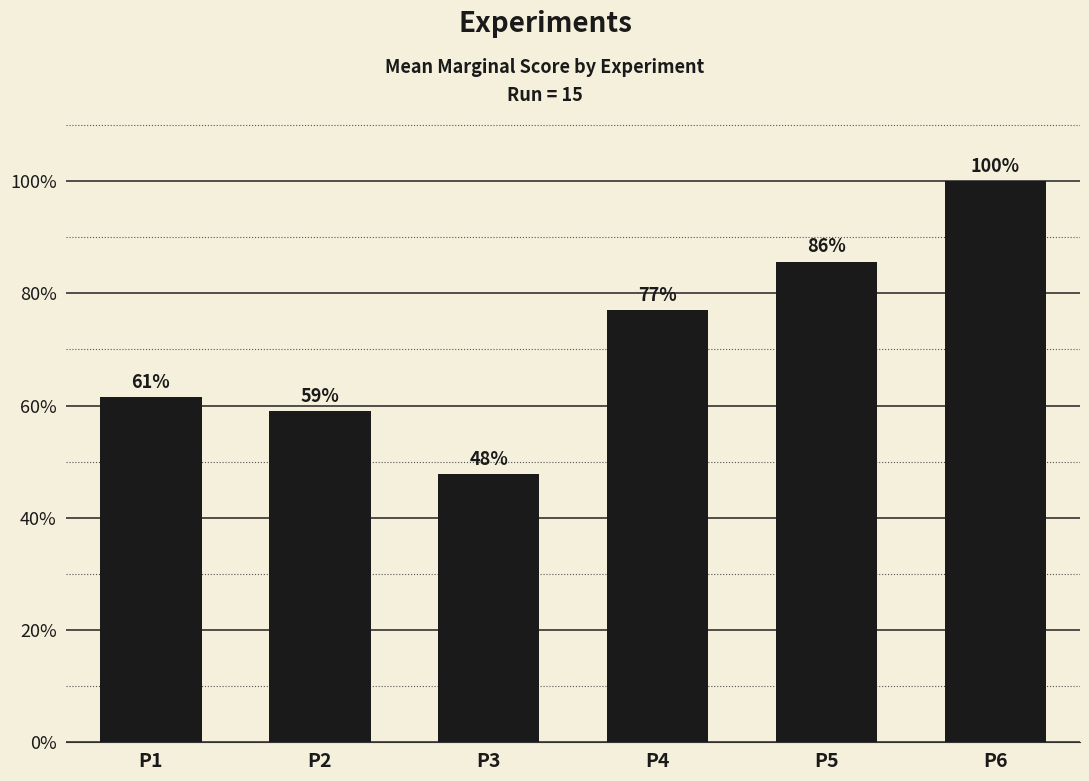

How many bars are there in total?

6